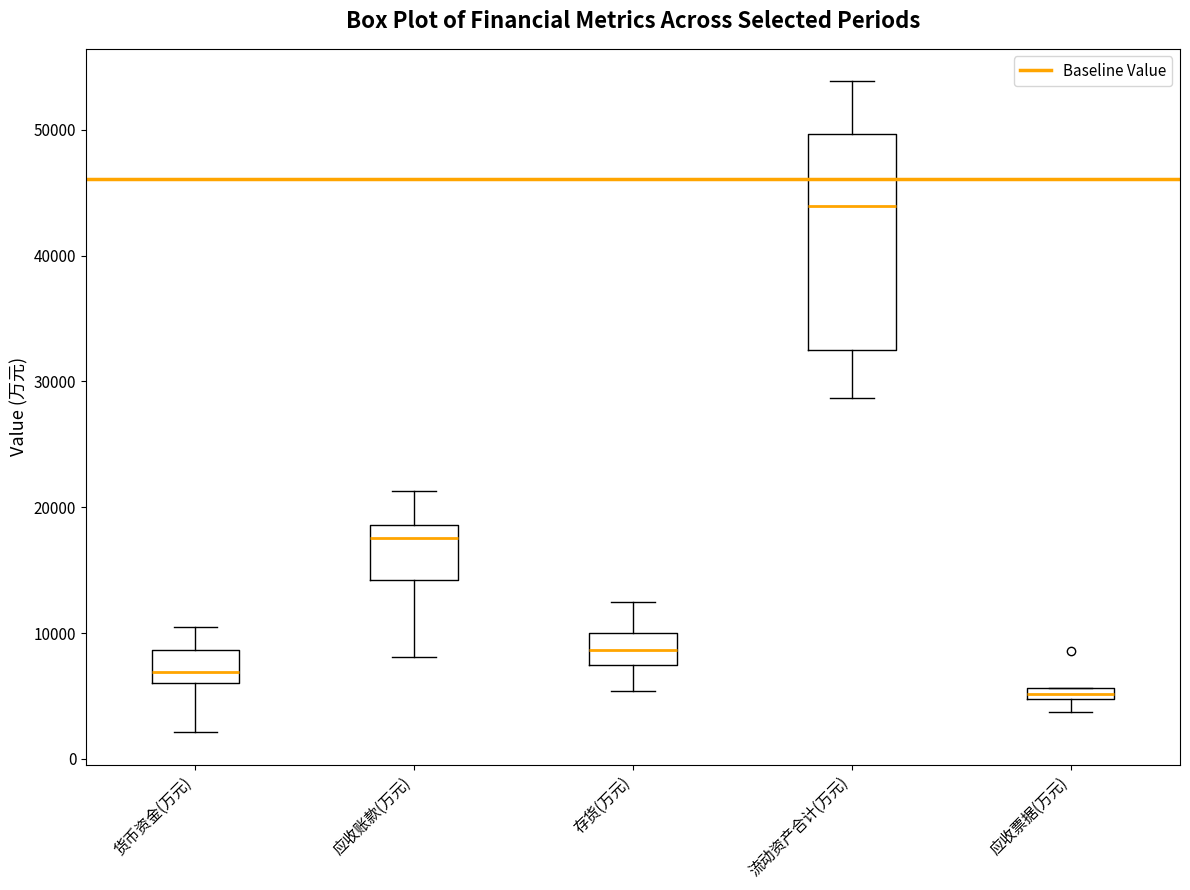

Which box is the tallest, from its lower edge to its upper edge?

流动资产合计(万元)